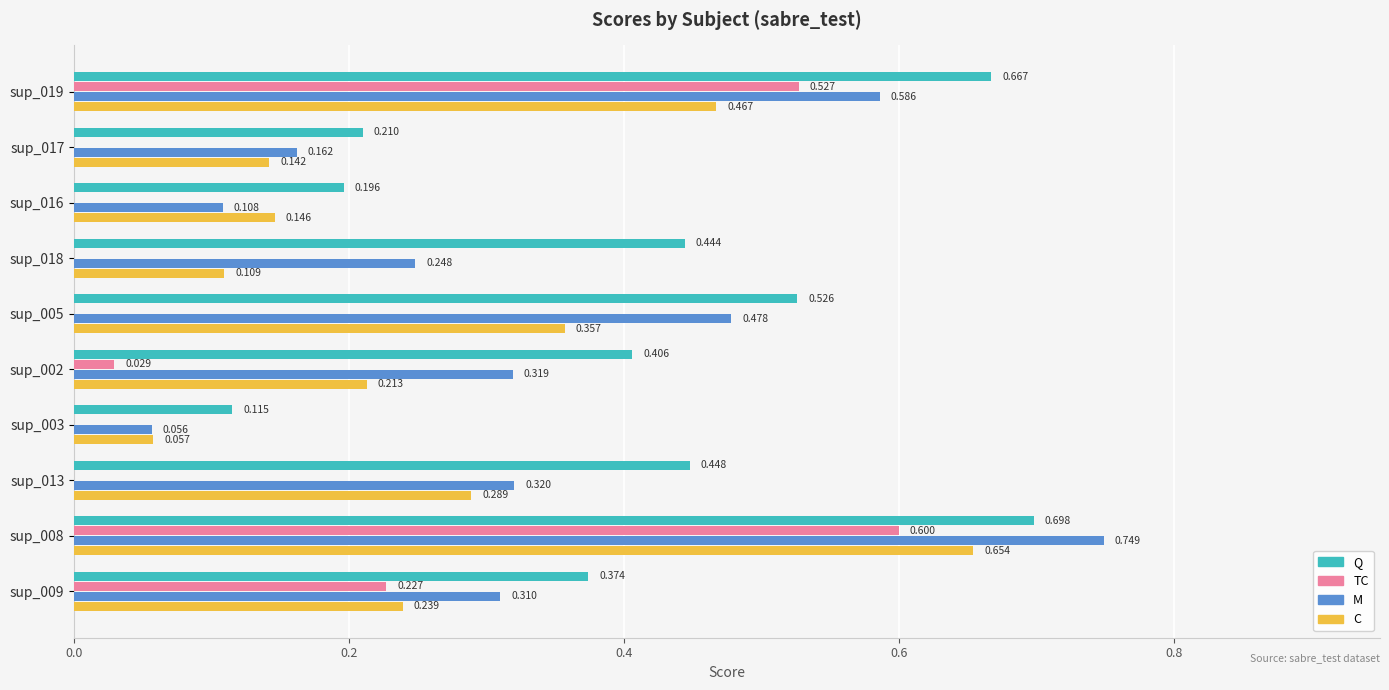

Which series changed the most between sup_017 and sup_008?

TC